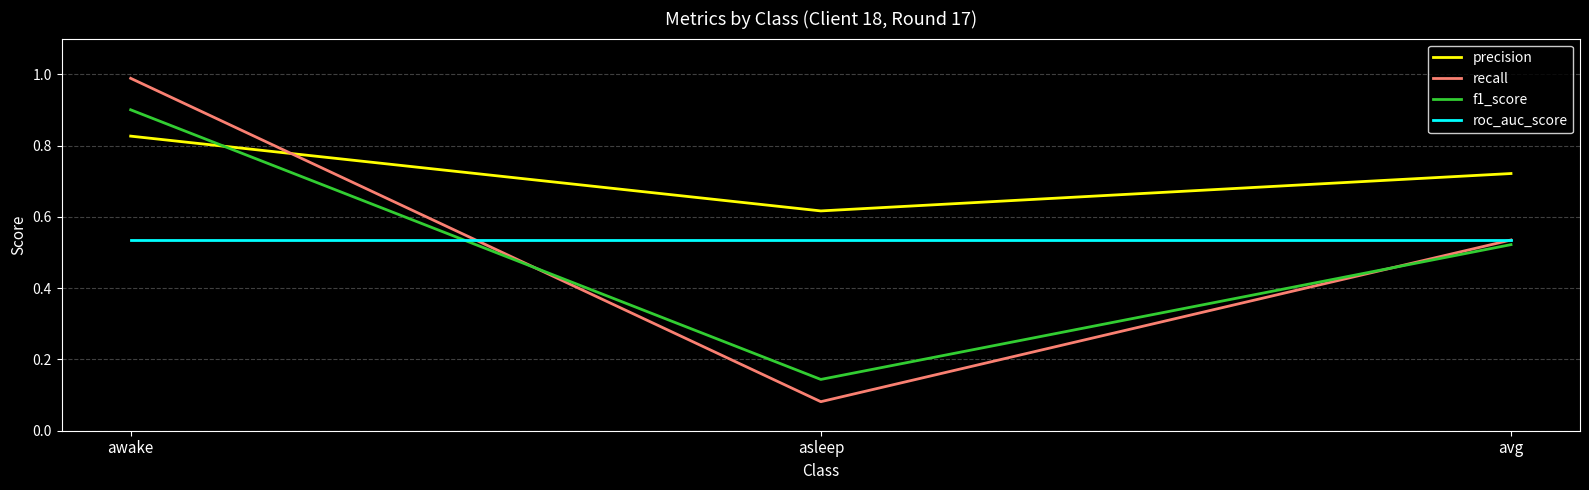

What is the total value across all series at asleep?

1.4